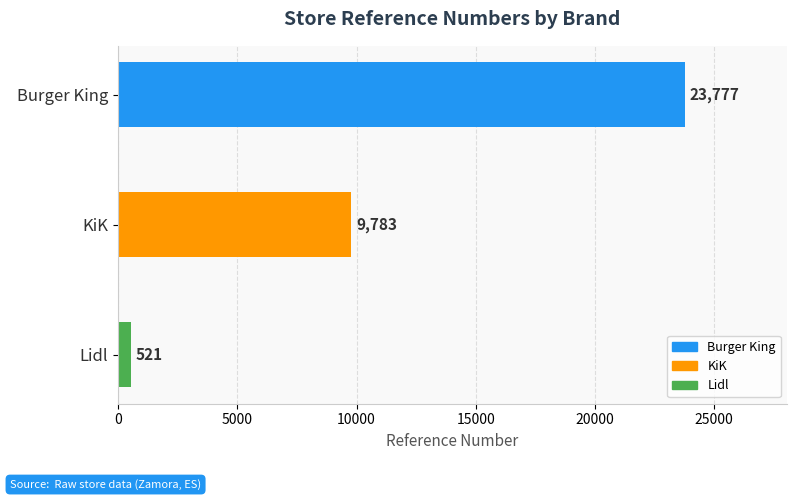

What is the label of the 2nd bar from the bottom?

KiK